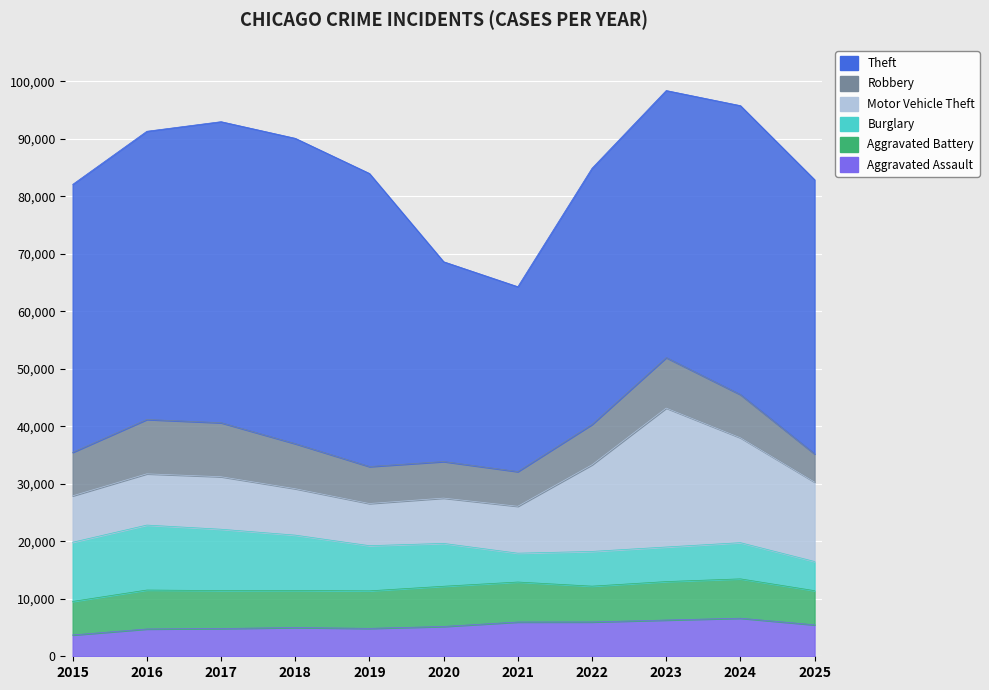

What value does the Burglary series have at 2021, to the nearest 100?

5000